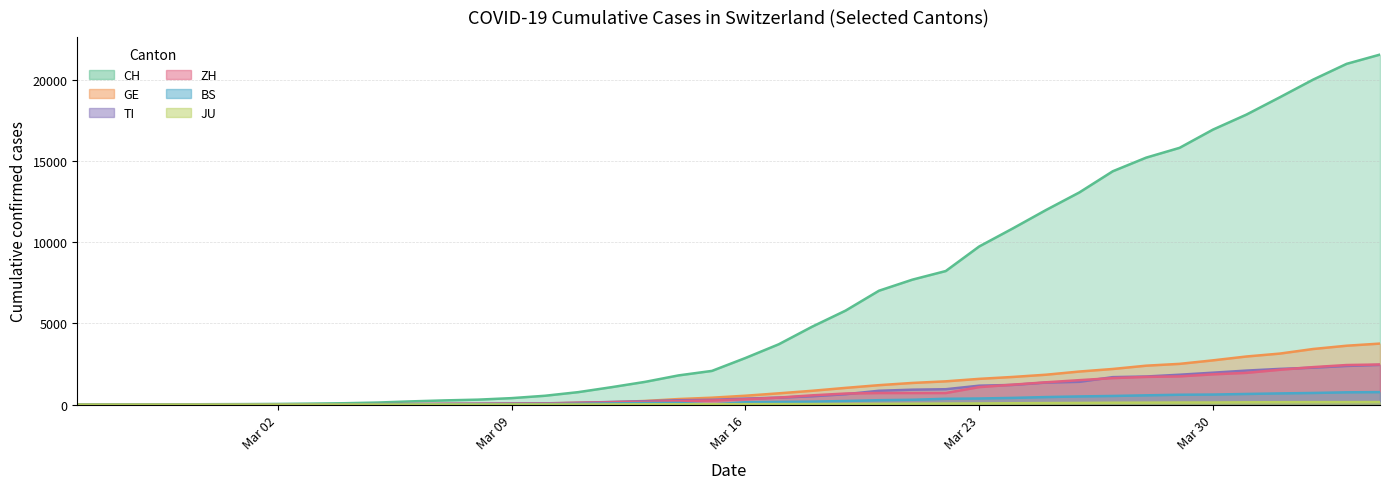

How many categories are shown in the chart?

40